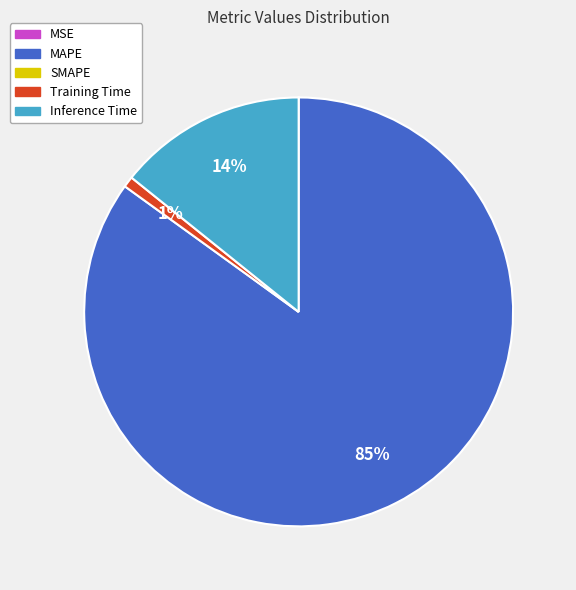

To the nearest percent, what is the average slice percentage?

25%